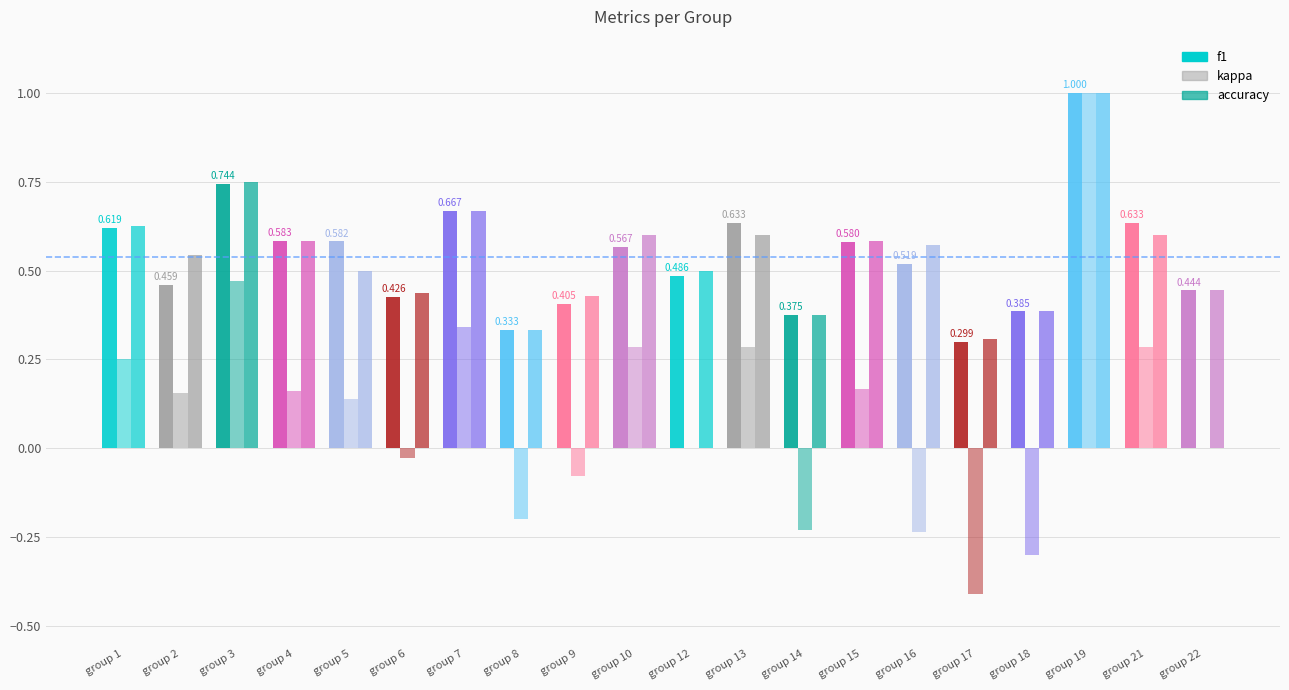

Are the bars grouped side by side (vs. stacked)?

Yes